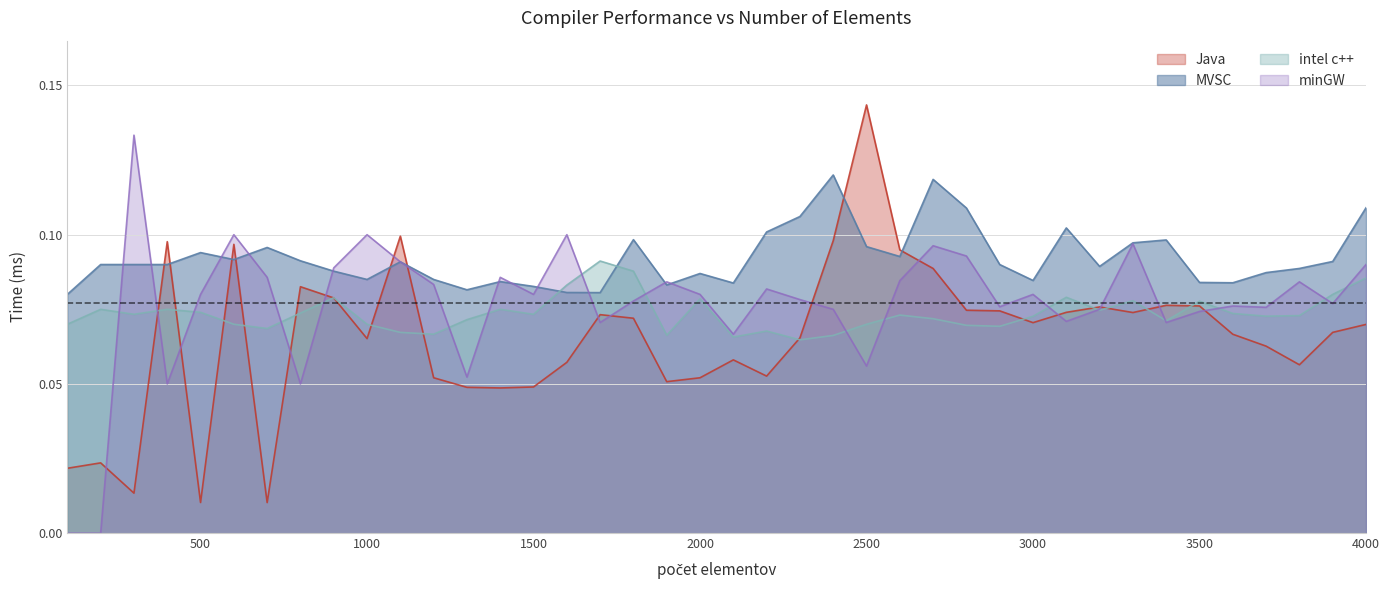

Rank the series at 2500 from highest to lowest value.

Java, MVSC, intel c++, minGW